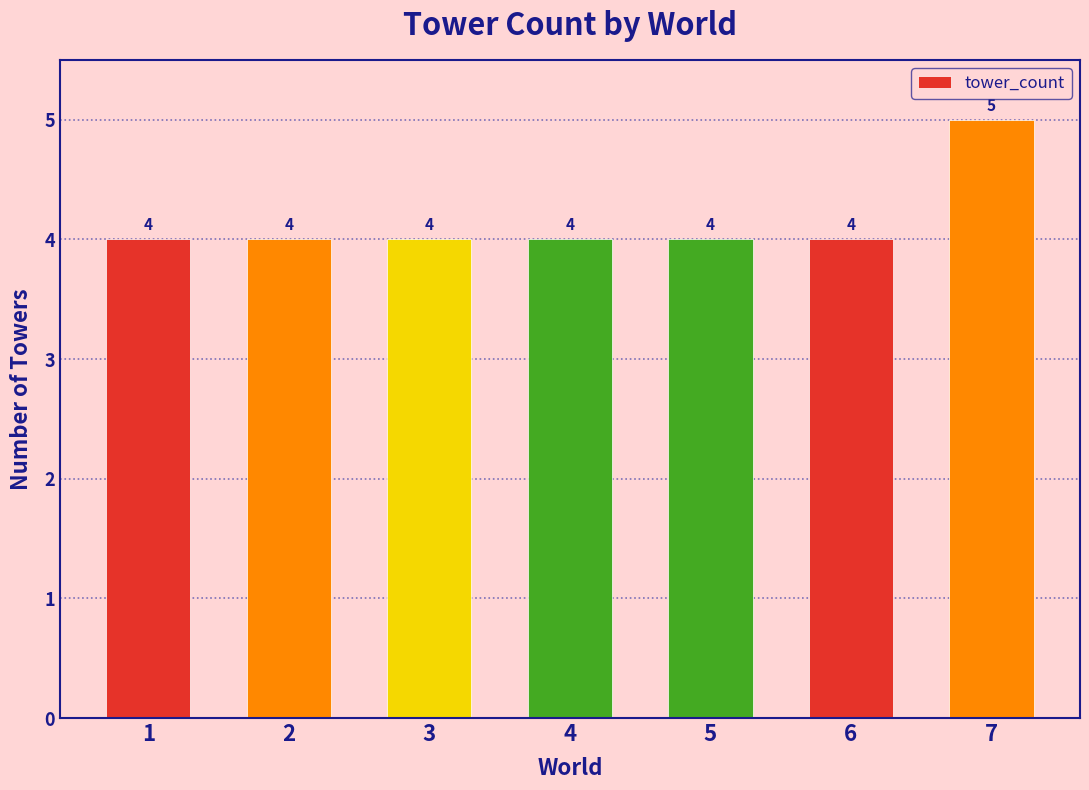

Reading left to right, extract all data points from this chart.

4	4	4	4	4	4	5